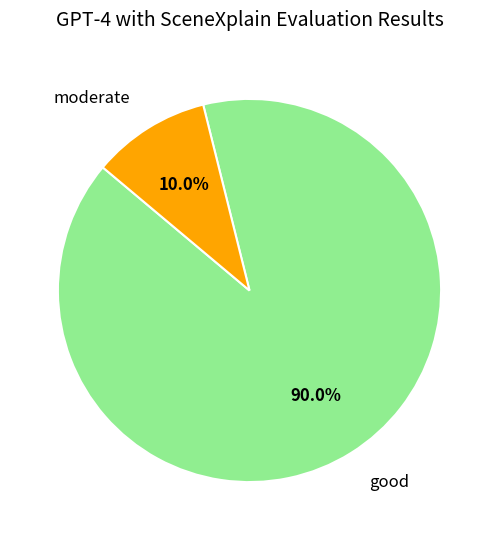

Which has a higher value, moderate or good?

good